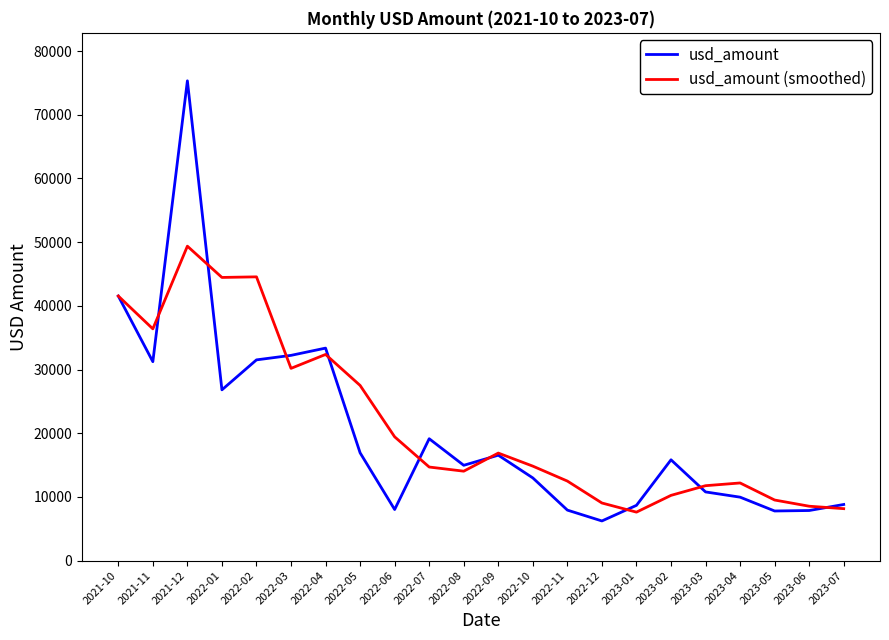

The usd_amount (smoothed) series shows 44455.8 at 2022-01. True or false?

True